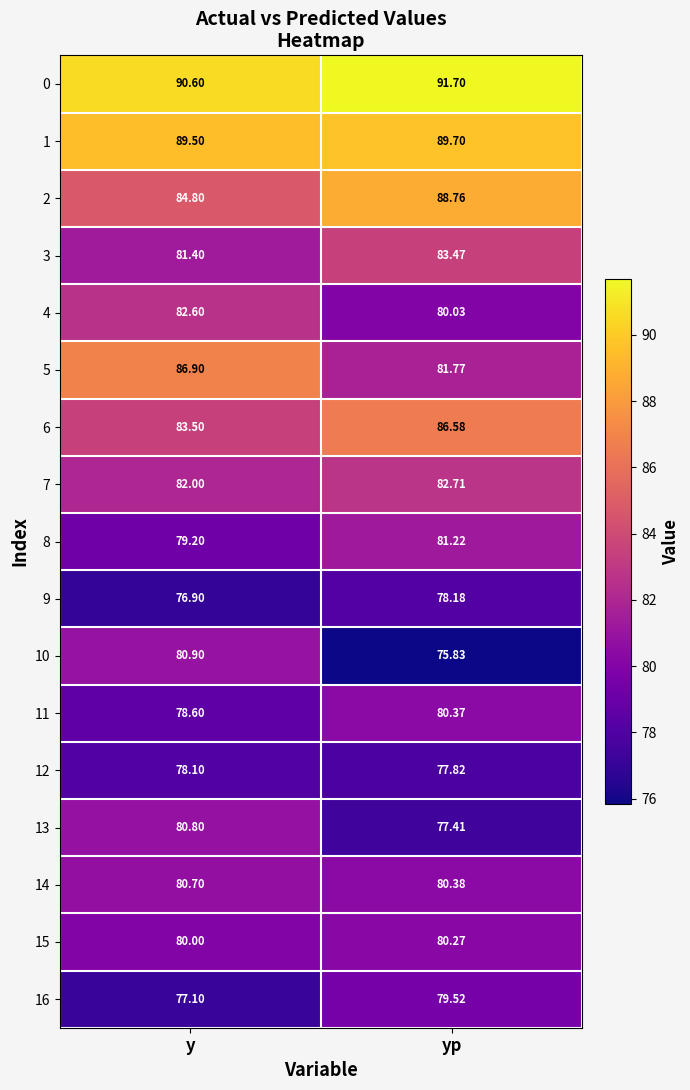

At which label is 14 closest to 80?

yp